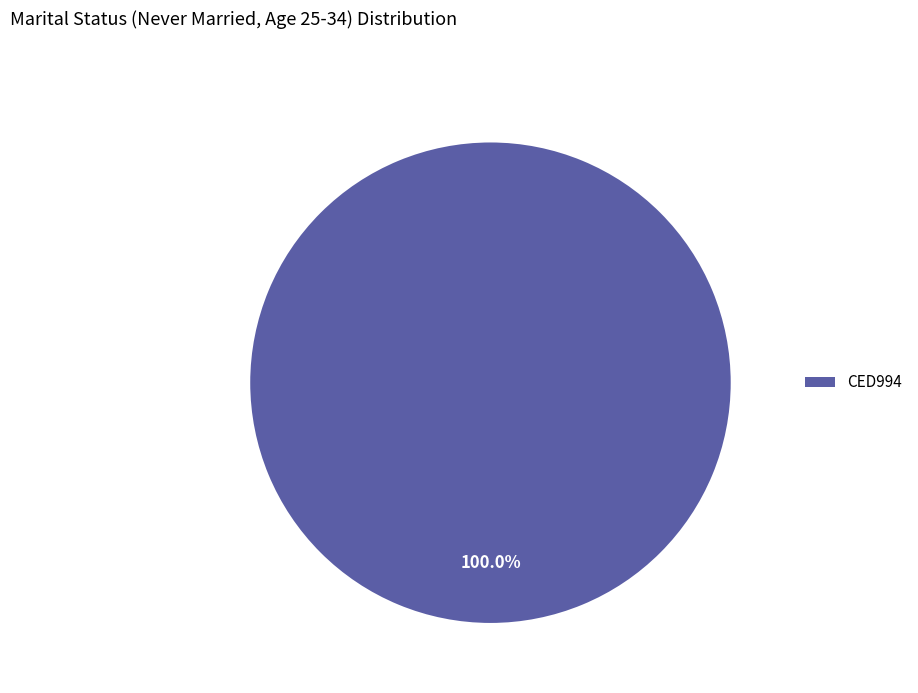

Does any single category account for the majority?

Yes